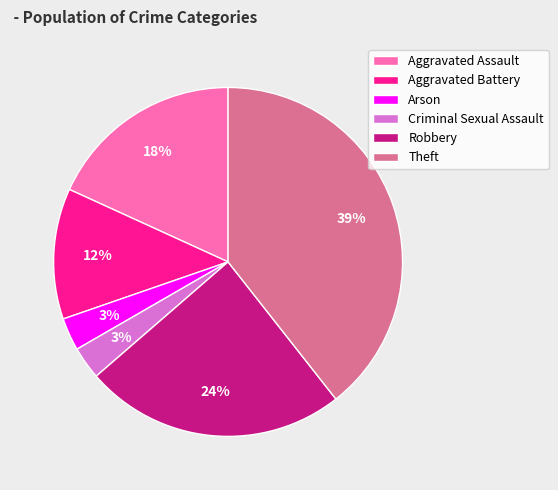

Combined, do Aggravated Assault and Robbery account for over 50%?

No